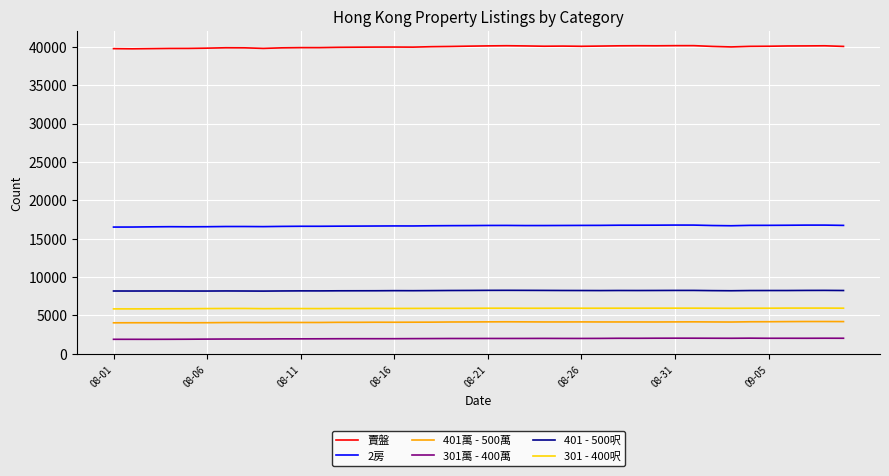

True or false: 賣盤 and 301 - 400呎 cross at least once.

False